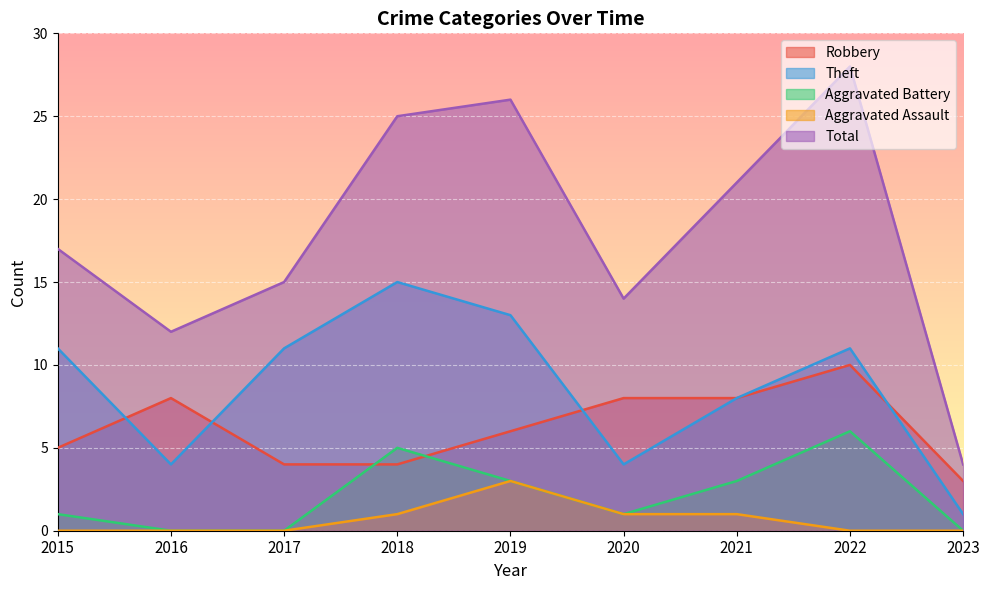

What are all the series names shown in the legend?

Robbery, Theft, Aggravated Battery, Aggravated Assault, Total